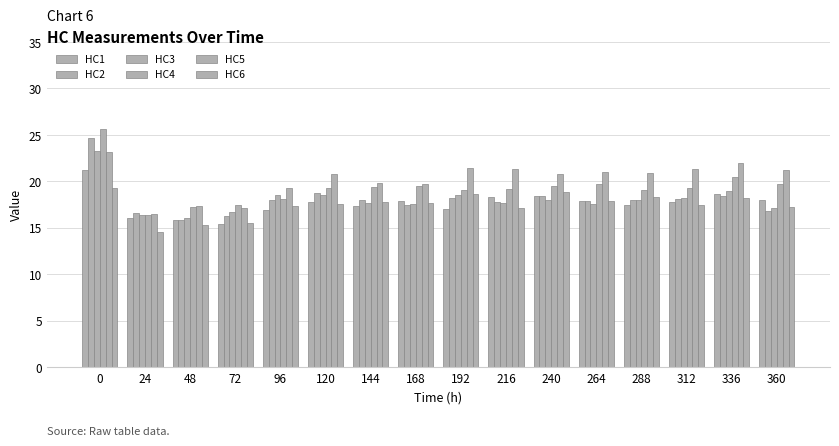

What is the value of the HC2 bar at the 16th from the left?

16.9